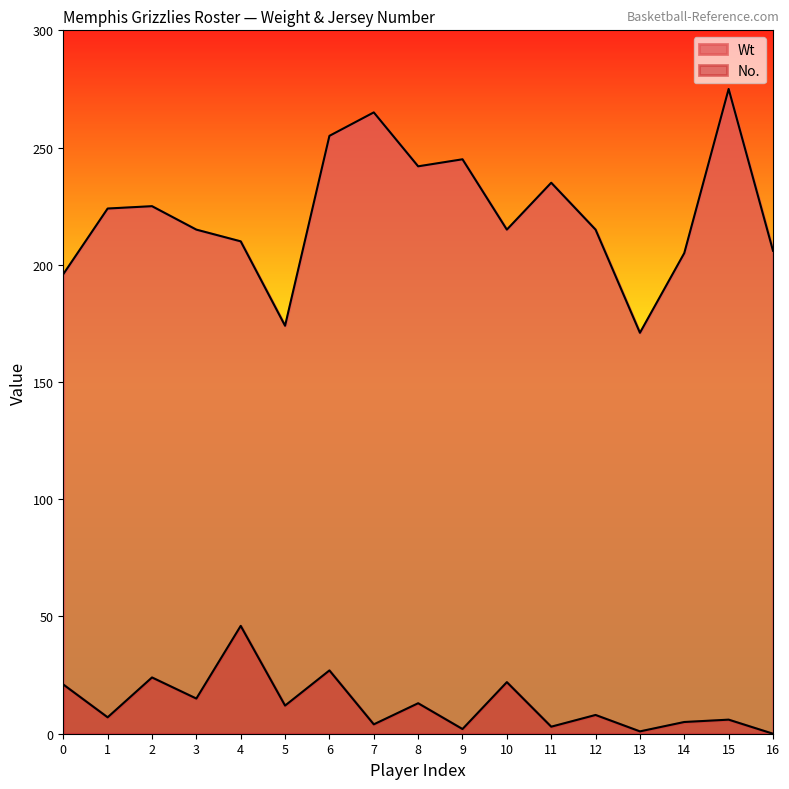

What is the difference between the maximum and minimum values in the No. series?

46